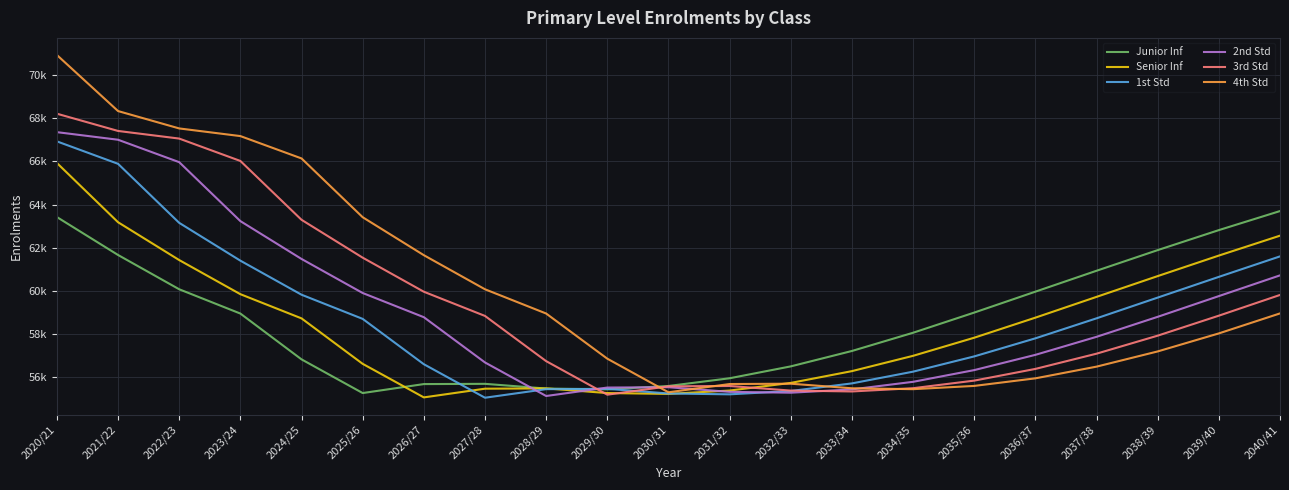

Which series has the largest range (max minus min)?

4th Std